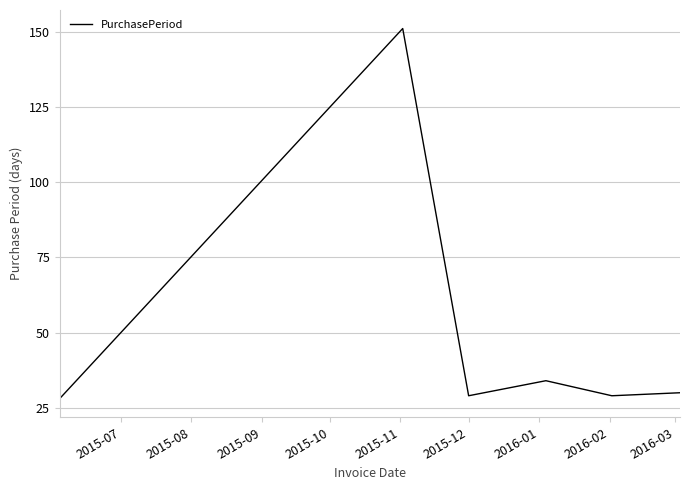

What is the smallest value displayed?

28